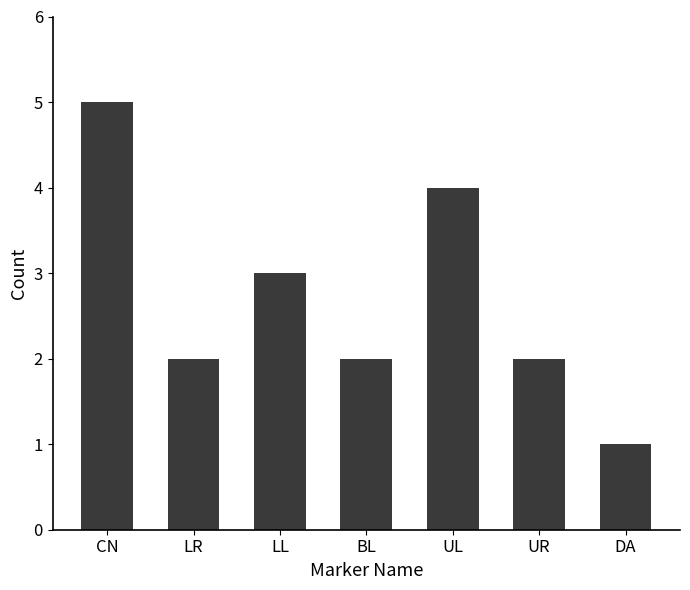

At which label is the value closest to 3?

LL